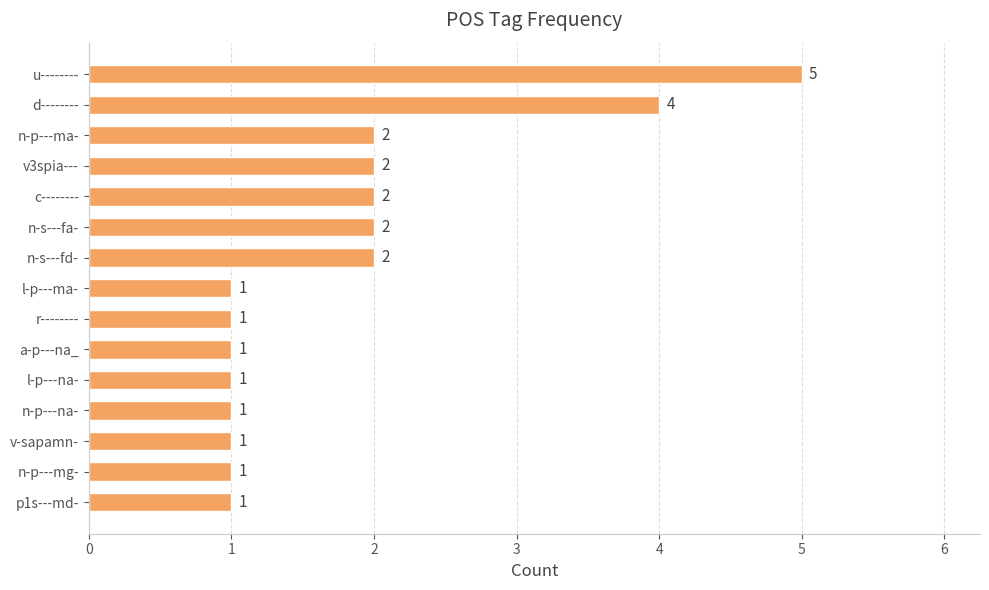

Which label corresponds to the largest value in the chart?

u--------